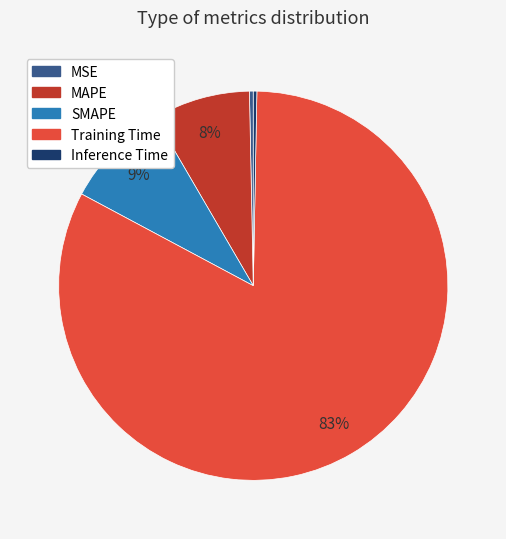

How many slices are in this pie chart?

5